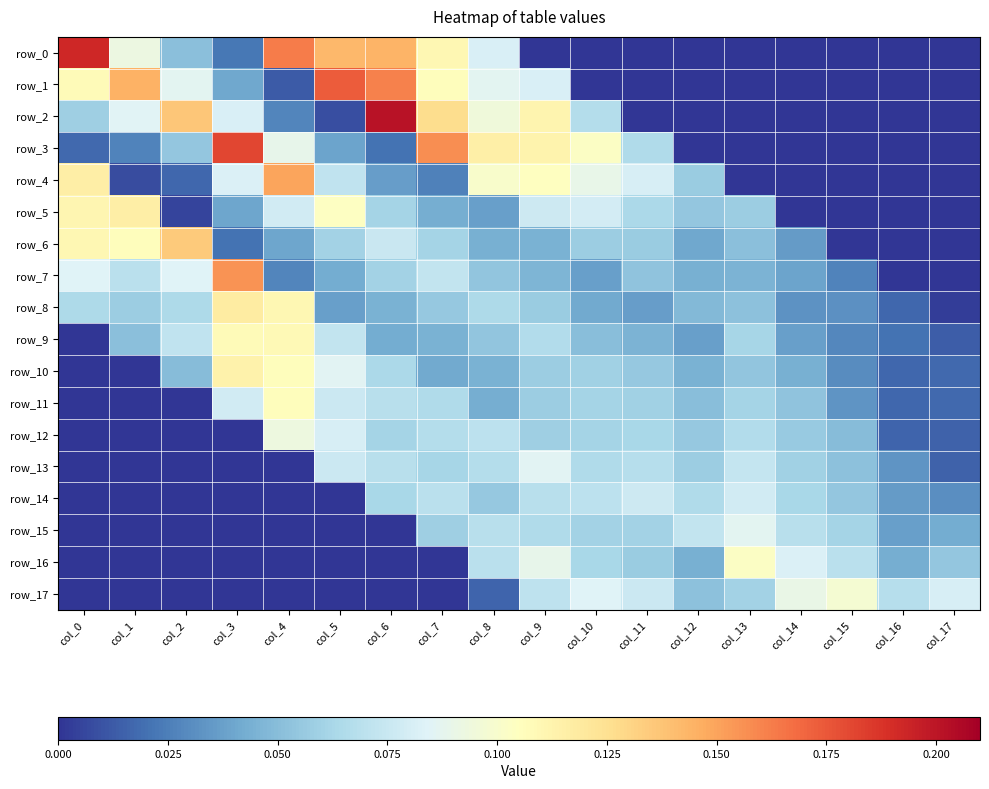

Is it true that row_8 equals 0.1 at col_1?

False